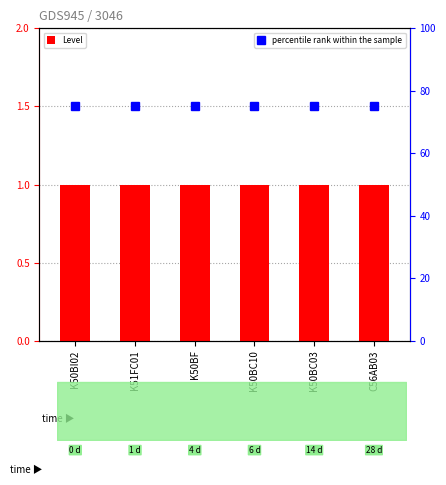

What is the total value across all series at K50BC03?

76